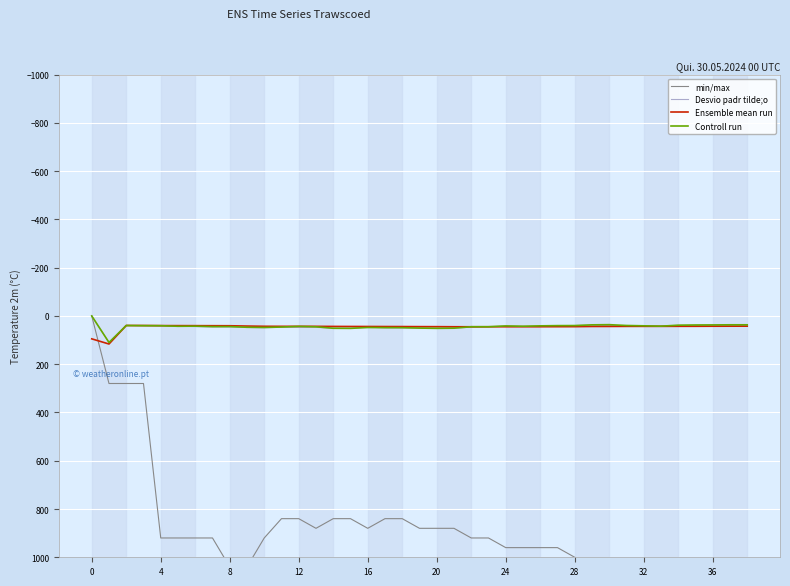

What value does the Desvio padr tilde;o series have at 23?

44.9